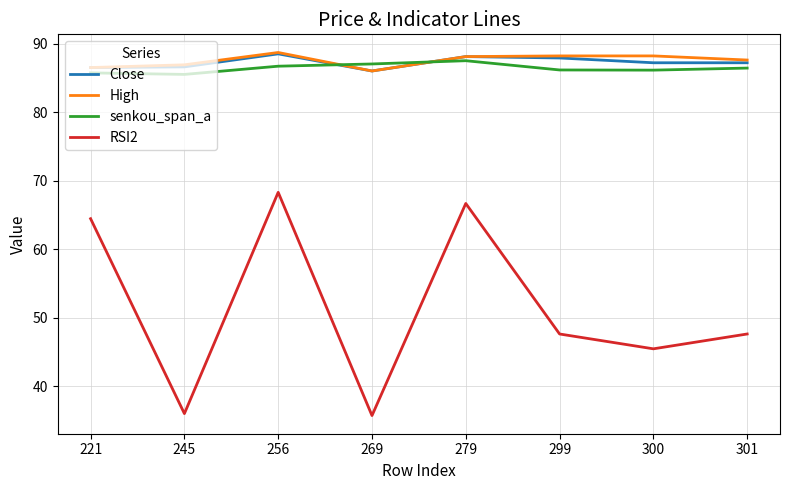

What is the total value across all series at 299?

309.9